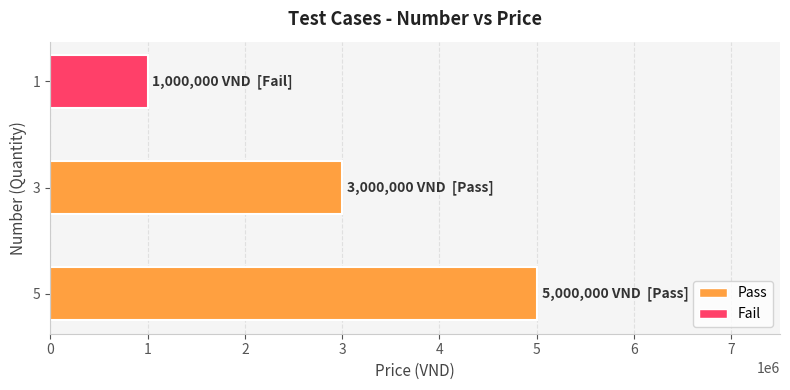

What is the change in value from 3 to 1?

-2000000